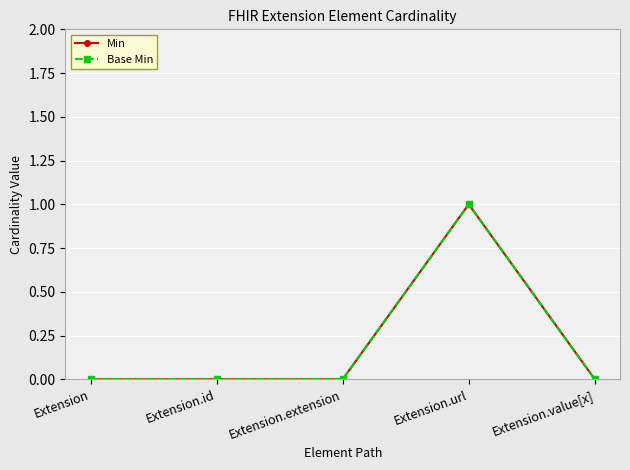

Is this an area chart (filled region under the line)?

No